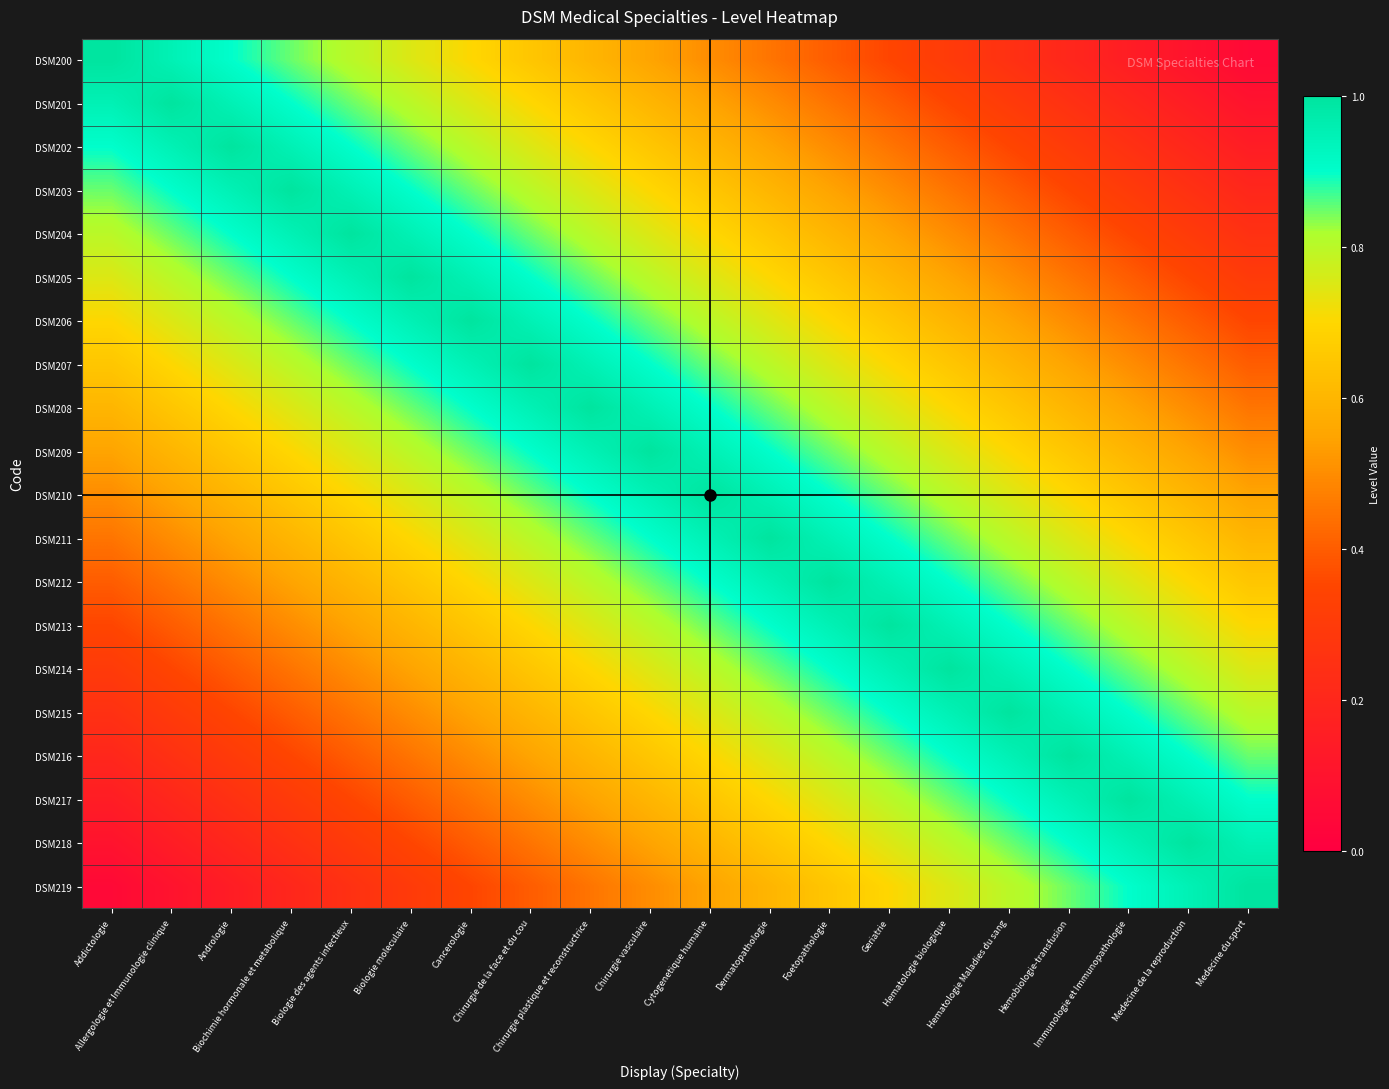

Reading left to right, transcribe all the data shown in this chart.

DSM200: Addictologie=1.0	Allergologie et Immunologie clinique=0.9	Andrologie=0.9	Biochimie hormonale et metabolique=0.8	Biologie des agents infectieux=0.8	Biologie moleculaire=0.8	Cancerologie=0.7	Chirurgie de la face et du cou=0.7	Chirurgie plastique et reconstructrice=0.6	Chirurgie vasculaire=0.6	Cytogenetique humaine=0.5	Dermatopathologie=0.4	Foetopathologie=0.4	Geriatrie=0.3	Hematologie biologique=0.3	Hematologie Maladies du sang=0.2	Hemobiologie-transfusion=0.2	Immunologie et Immunopathologie=0.2	Medecine de la reproduction=0.1	Medecine du sport=0.1
DSM201: Addictologie=0.9	Allergologie et Immunologie clinique=1.0	Andrologie=0.9	Biochimie hormonale et metabolique=0.9	Biologie des agents infectieux=0.8	Biologie moleculaire=0.8	Cancerologie=0.8	Chirurgie de la face et du cou=0.7	Chirurgie plastique et reconstructrice=0.7	Chirurgie vasculaire=0.6	Cytogenetique humaine=0.6	Dermatopathologie=0.5	Foetopathologie=0.4	Geriatrie=0.4	Hematologie biologique=0.3	Hematologie Maladies du sang=0.3	Hemobiologie-transfusion=0.2	Immunologie et Immunopathologie=0.2	Medecine de la reproduction=0.2	Medecine du sport=0.1
DSM202: Addictologie=0.9	Allergologie et Immunologie clinique=0.9	Andrologie=1.0	Biochimie hormonale et metabolique=0.9	Biologie des agents infectieux=0.9	Biologie moleculaire=0.8	Cancerologie=0.8	Chirurgie de la face et du cou=0.8	Chirurgie plastique et reconstructrice=0.7	Chirurgie vasculaire=0.7	Cytogenetique humaine=0.6	Dermatopathologie=0.6	Foetopathologie=0.5	Geriatrie=0.4	Hematologie biologique=0.4	Hematologie Maladies du sang=0.3	Hemobiologie-transfusion=0.3	Immunologie et Immunopathologie=0.2	Medecine de la reproduction=0.2	Medecine du sport=0.2
DSM203: Addictologie=0.8	Allergologie et Immunologie clinique=0.9	Andrologie=0.9	Biochimie hormonale et metabolique=1.0	Biologie des agents infectieux=0.9	Biologie moleculaire=0.9	Cancerologie=0.8	Chirurgie de la face et du cou=0.8	Chirurgie plastique et reconstructrice=0.8	Chirurgie vasculaire=0.7	Cytogenetique humaine=0.7	Dermatopathologie=0.6	Foetopathologie=0.6	Geriatrie=0.5	Hematologie biologique=0.4	Hematologie Maladies du sang=0.4	Hemobiologie-transfusion=0.3	Immunologie et Immunopathologie=0.3	Medecine de la reproduction=0.2	Medecine du sport=0.2
DSM204: Addictologie=0.8	Allergologie et Immunologie clinique=0.8	Andrologie=0.9	Biochimie hormonale et metabolique=0.9	Biologie des agents infectieux=1.0	Biologie moleculaire=0.9	Cancerologie=0.9	Chirurgie de la face et du cou=0.8	Chirurgie plastique et reconstructrice=0.8	Chirurgie vasculaire=0.8	Cytogenetique humaine=0.7	Dermatopathologie=0.7	Foetopathologie=0.6	Geriatrie=0.6	Hematologie biologique=0.5	Hematologie Maladies du sang=0.4	Hemobiologie-transfusion=0.4	Immunologie et Immunopathologie=0.3	Medecine de la reproduction=0.3	Medecine du sport=0.2
DSM205: Addictologie=0.8	Allergologie et Immunologie clinique=0.8	Andrologie=0.8	Biochimie hormonale et metabolique=0.9	Biologie des agents infectieux=0.9	Biologie moleculaire=1.0	Cancerologie=0.9	Chirurgie de la face et du cou=0.9	Chirurgie plastique et reconstructrice=0.8	Chirurgie vasculaire=0.8	Cytogenetique humaine=0.8	Dermatopathologie=0.7	Foetopathologie=0.7	Geriatrie=0.6	Hematologie biologique=0.6	Hematologie Maladies du sang=0.5	Hemobiologie-transfusion=0.4	Immunologie et Immunopathologie=0.4	Medecine de la reproduction=0.3	Medecine du sport=0.3
DSM206: Addictologie=0.7	Allergologie et Immunologie clinique=0.8	Andrologie=0.8	Biochimie hormonale et metabolique=0.8	Biologie des agents infectieux=0.9	Biologie moleculaire=0.9	Cancerologie=1.0	Chirurgie de la face et du cou=0.9	Chirurgie plastique et reconstructrice=0.9	Chirurgie vasculaire=0.8	Cytogenetique humaine=0.8	Dermatopathologie=0.8	Foetopathologie=0.7	Geriatrie=0.7	Hematologie biologique=0.6	Hematologie Maladies du sang=0.6	Hemobiologie-transfusion=0.5	Immunologie et Immunopathologie=0.4	Medecine de la reproduction=0.4	Medecine du sport=0.3
DSM207: Addictologie=0.7	Allergologie et Immunologie clinique=0.7	Andrologie=0.8	Biochimie hormonale et metabolique=0.8	Biologie des agents infectieux=0.8	Biologie moleculaire=0.9	Cancerologie=0.9	Chirurgie de la face et du cou=1.0	Chirurgie plastique et reconstructrice=0.9	Chirurgie vasculaire=0.9	Cytogenetique humaine=0.8	Dermatopathologie=0.8	Foetopathologie=0.8	Geriatrie=0.7	Hematologie biologique=0.7	Hematologie Maladies du sang=0.6	Hemobiologie-transfusion=0.6	Immunologie et Immunopathologie=0.5	Medecine de la reproduction=0.4	Medecine du sport=0.4
DSM208: Addictologie=0.6	Allergologie et Immunologie clinique=0.7	Andrologie=0.7	Biochimie hormonale et metabolique=0.8	Biologie des agents infectieux=0.8	Biologie moleculaire=0.8	Cancerologie=0.9	Chirurgie de la face et du cou=0.9	Chirurgie plastique et reconstructrice=1.0	Chirurgie vasculaire=0.9	Cytogenetique humaine=0.9	Dermatopathologie=0.8	Foetopathologie=0.8	Geriatrie=0.8	Hematologie biologique=0.7	Hematologie Maladies du sang=0.7	Hemobiologie-transfusion=0.6	Immunologie et Immunopathologie=0.6	Medecine de la reproduction=0.5	Medecine du sport=0.4
DSM209: Addictologie=0.6	Allergologie et Immunologie clinique=0.6	Andrologie=0.7	Biochimie hormonale et metabolique=0.7	Biologie des agents infectieux=0.8	Biologie moleculaire=0.8	Cancerologie=0.8	Chirurgie de la face et du cou=0.9	Chirurgie plastique et reconstructrice=0.9	Chirurgie vasculaire=1.0	Cytogenetique humaine=0.9	Dermatopathologie=0.9	Foetopathologie=0.8	Geriatrie=0.8	Hematologie biologique=0.8	Hematologie Maladies du sang=0.7	Hemobiologie-transfusion=0.7	Immunologie et Immunopathologie=0.6	Medecine de la reproduction=0.6	Medecine du sport=0.5
DSM210: Addictologie=0.5	Allergologie et Immunologie clinique=0.6	Andrologie=0.6	Biochimie hormonale et metabolique=0.7	Biologie des agents infectieux=0.7	Biologie moleculaire=0.8	Cancerologie=0.8	Chirurgie de la face et du cou=0.8	Chirurgie plastique et reconstructrice=0.9	Chirurgie vasculaire=0.9	Cytogenetique humaine=1.0	Dermatopathologie=0.9	Foetopathologie=0.9	Geriatrie=0.8	Hematologie biologique=0.8	Hematologie Maladies du sang=0.8	Hemobiologie-transfusion=0.7	Immunologie et Immunopathologie=0.7	Medecine de la reproduction=0.6	Medecine du sport=0.6
DSM211: Addictologie=0.4	Allergologie et Immunologie clinique=0.5	Andrologie=0.6	Biochimie hormonale et metabolique=0.6	Biologie des agents infectieux=0.7	Biologie moleculaire=0.7	Cancerologie=0.8	Chirurgie de la face et du cou=0.8	Chirurgie plastique et reconstructrice=0.8	Chirurgie vasculaire=0.9	Cytogenetique humaine=0.9	Dermatopathologie=1.0	Foetopathologie=0.9	Geriatrie=0.9	Hematologie biologique=0.8	Hematologie Maladies du sang=0.8	Hemobiologie-transfusion=0.8	Immunologie et Immunopathologie=0.7	Medecine de la reproduction=0.7	Medecine du sport=0.6
DSM212: Addictologie=0.4	Allergologie et Immunologie clinique=0.4	Andrologie=0.5	Biochimie hormonale et metabolique=0.6	Biologie des agents infectieux=0.6	Biologie moleculaire=0.7	Cancerologie=0.7	Chirurgie de la face et du cou=0.8	Chirurgie plastique et reconstructrice=0.8	Chirurgie vasculaire=0.8	Cytogenetique humaine=0.9	Dermatopathologie=0.9	Foetopathologie=1.0	Geriatrie=0.9	Hematologie biologique=0.9	Hematologie Maladies du sang=0.8	Hemobiologie-transfusion=0.8	Immunologie et Immunopathologie=0.8	Medecine de la reproduction=0.7	Medecine du sport=0.7
DSM213: Addictologie=0.3	Allergologie et Immunologie clinique=0.4	Andrologie=0.4	Biochimie hormonale et metabolique=0.5	Biologie des agents infectieux=0.6	Biologie moleculaire=0.6	Cancerologie=0.7	Chirurgie de la face et du cou=0.7	Chirurgie plastique et reconstructrice=0.8	Chirurgie vasculaire=0.8	Cytogenetique humaine=0.8	Dermatopathologie=0.9	Foetopathologie=0.9	Geriatrie=1.0	Hematologie biologique=0.9	Hematologie Maladies du sang=0.9	Hemobiologie-transfusion=0.8	Immunologie et Immunopathologie=0.8	Medecine de la reproduction=0.8	Medecine du sport=0.7
DSM214: Addictologie=0.3	Allergologie et Immunologie clinique=0.3	Andrologie=0.4	Biochimie hormonale et metabolique=0.4	Biologie des agents infectieux=0.5	Biologie moleculaire=0.6	Cancerologie=0.6	Chirurgie de la face et du cou=0.7	Chirurgie plastique et reconstructrice=0.7	Chirurgie vasculaire=0.8	Cytogenetique humaine=0.8	Dermatopathologie=0.8	Foetopathologie=0.9	Geriatrie=0.9	Hematologie biologique=1.0	Hematologie Maladies du sang=0.9	Hemobiologie-transfusion=0.9	Immunologie et Immunopathologie=0.8	Medecine de la reproduction=0.8	Medecine du sport=0.8
DSM215: Addictologie=0.2	Allergologie et Immunologie clinique=0.3	Andrologie=0.3	Biochimie hormonale et metabolique=0.4	Biologie des agents infectieux=0.4	Biologie moleculaire=0.5	Cancerologie=0.6	Chirurgie de la face et du cou=0.6	Chirurgie plastique et reconstructrice=0.7	Chirurgie vasculaire=0.7	Cytogenetique humaine=0.8	Dermatopathologie=0.8	Foetopathologie=0.8	Geriatrie=0.9	Hematologie biologique=0.9	Hematologie Maladies du sang=1.0	Hemobiologie-transfusion=0.9	Immunologie et Immunopathologie=0.9	Medecine de la reproduction=0.8	Medecine du sport=0.8
DSM216: Addictologie=0.2	Allergologie et Immunologie clinique=0.2	Andrologie=0.3	Biochimie hormonale et metabolique=0.3	Biologie des agents infectieux=0.4	Biologie moleculaire=0.4	Cancerologie=0.5	Chirurgie de la face et du cou=0.6	Chirurgie plastique et reconstructrice=0.6	Chirurgie vasculaire=0.7	Cytogenetique humaine=0.7	Dermatopathologie=0.8	Foetopathologie=0.8	Geriatrie=0.8	Hematologie biologique=0.9	Hematologie Maladies du sang=0.9	Hemobiologie-transfusion=1.0	Immunologie et Immunopathologie=0.9	Medecine de la reproduction=0.9	Medecine du sport=0.8
DSM217: Addictologie=0.2	Allergologie et Immunologie clinique=0.2	Andrologie=0.2	Biochimie hormonale et metabolique=0.3	Biologie des agents infectieux=0.3	Biologie moleculaire=0.4	Cancerologie=0.4	Chirurgie de la face et du cou=0.5	Chirurgie plastique et reconstructrice=0.6	Chirurgie vasculaire=0.6	Cytogenetique humaine=0.7	Dermatopathologie=0.7	Foetopathologie=0.8	Geriatrie=0.8	Hematologie biologique=0.8	Hematologie Maladies du sang=0.9	Hemobiologie-transfusion=0.9	Immunologie et Immunopathologie=1.0	Medecine de la reproduction=0.9	Medecine du sport=0.9
DSM218: Addictologie=0.1	Allergologie et Immunologie clinique=0.2	Andrologie=0.2	Biochimie hormonale et metabolique=0.2	Biologie des agents infectieux=0.3	Biologie moleculaire=0.3	Cancerologie=0.4	Chirurgie de la face et du cou=0.4	Chirurgie plastique et reconstructrice=0.5	Chirurgie vasculaire=0.6	Cytogenetique humaine=0.6	Dermatopathologie=0.7	Foetopathologie=0.7	Geriatrie=0.8	Hematologie biologique=0.8	Hematologie Maladies du sang=0.8	Hemobiologie-transfusion=0.9	Immunologie et Immunopathologie=0.9	Medecine de la reproduction=1.0	Medecine du sport=0.9
DSM219: Addictologie=0.1	Allergologie et Immunologie clinique=0.1	Andrologie=0.2	Biochimie hormonale et metabolique=0.2	Biologie des agents infectieux=0.2	Biologie moleculaire=0.3	Cancerologie=0.3	Chirurgie de la face et du cou=0.4	Chirurgie plastique et reconstructrice=0.4	Chirurgie vasculaire=0.5	Cytogenetique humaine=0.6	Dermatopathologie=0.6	Foetopathologie=0.7	Geriatrie=0.7	Hematologie biologique=0.8	Hematologie Maladies du sang=0.8	Hemobiologie-transfusion=0.8	Immunologie et Immunopathologie=0.9	Medecine de la reproduction=0.9	Medecine du sport=1.0